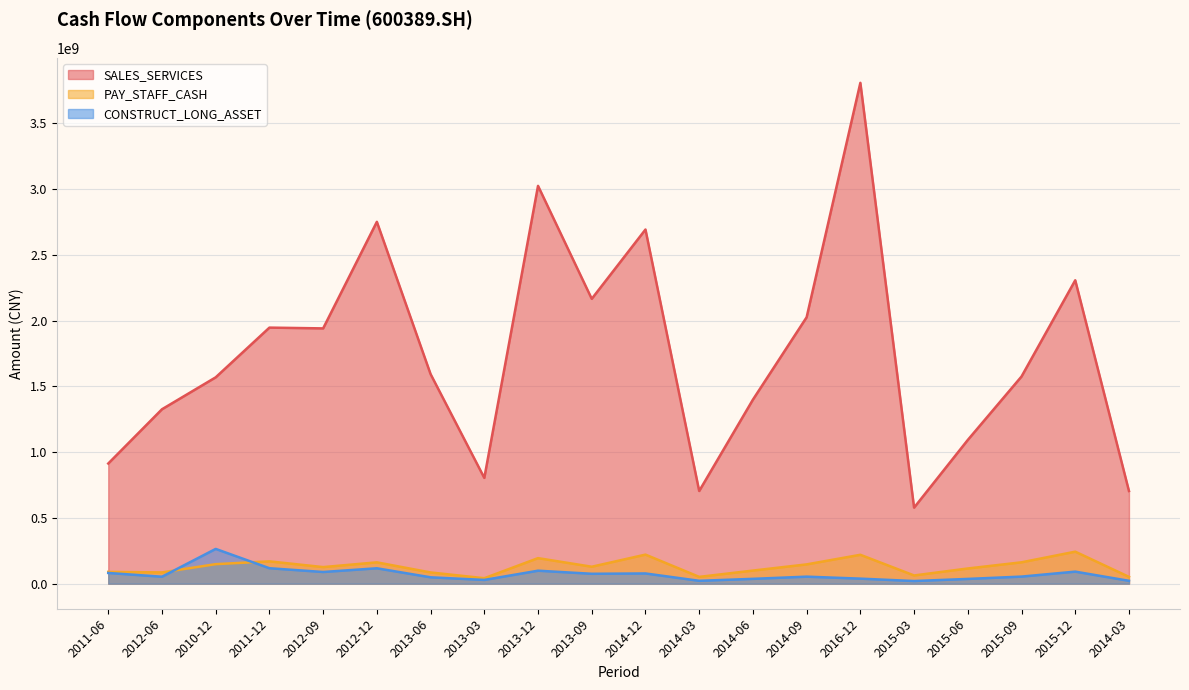

What are all the series names shown in the legend?

SALES_SERVICES, PAY_STAFF_CASH, CONSTRUCT_LONG_ASSET